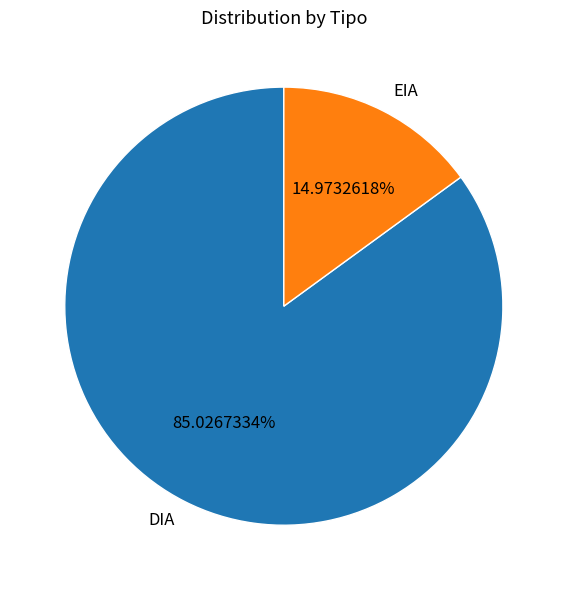

What is the ratio of the value at DIA to the value at EIA?

5.7